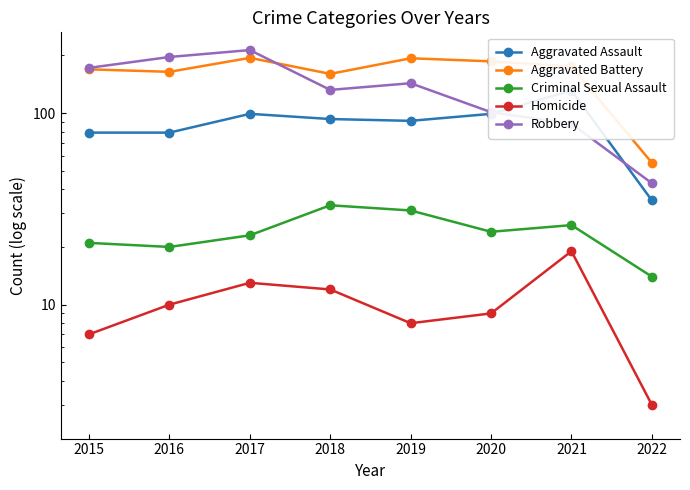

Which series has the largest total across all categories?

Aggravated Battery